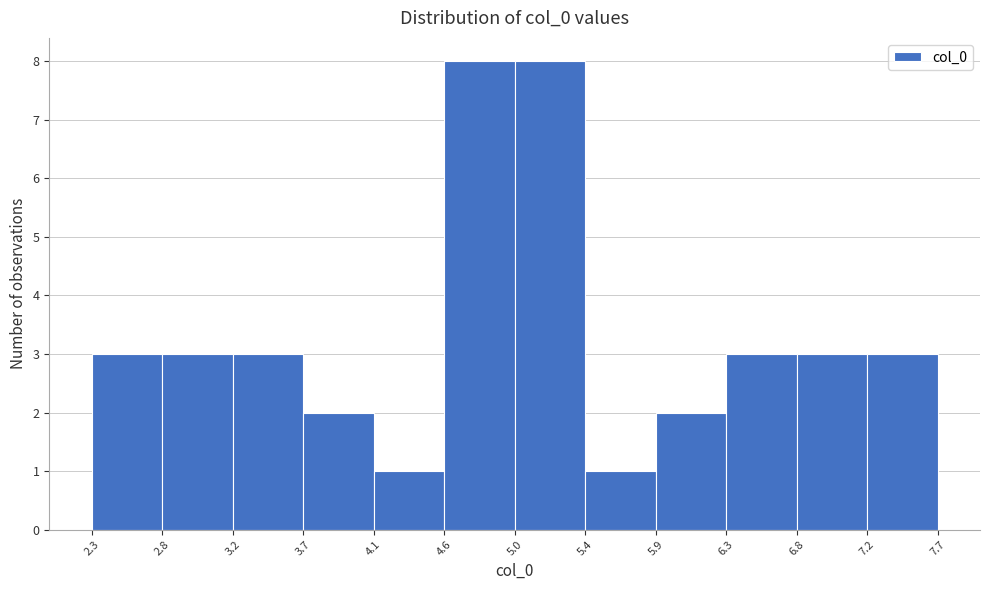

What is the height of the bar covering 4.1 to 4.6 on the x-axis? The values are not printed on the chart, so give them approximately, as read against the axis.

1